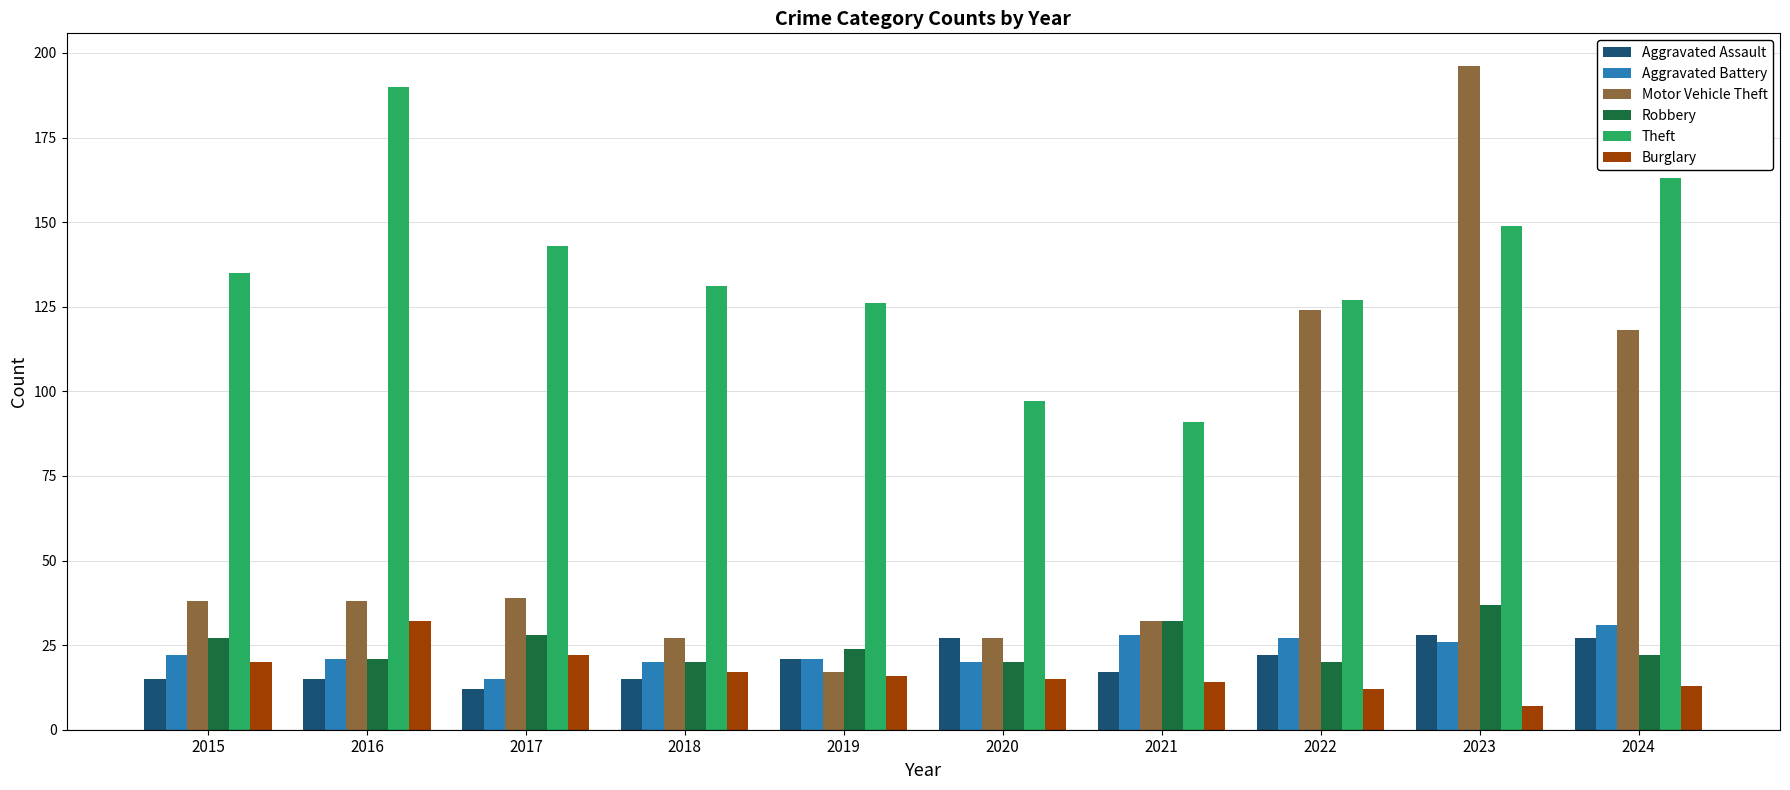

How many data points does each series have?

10